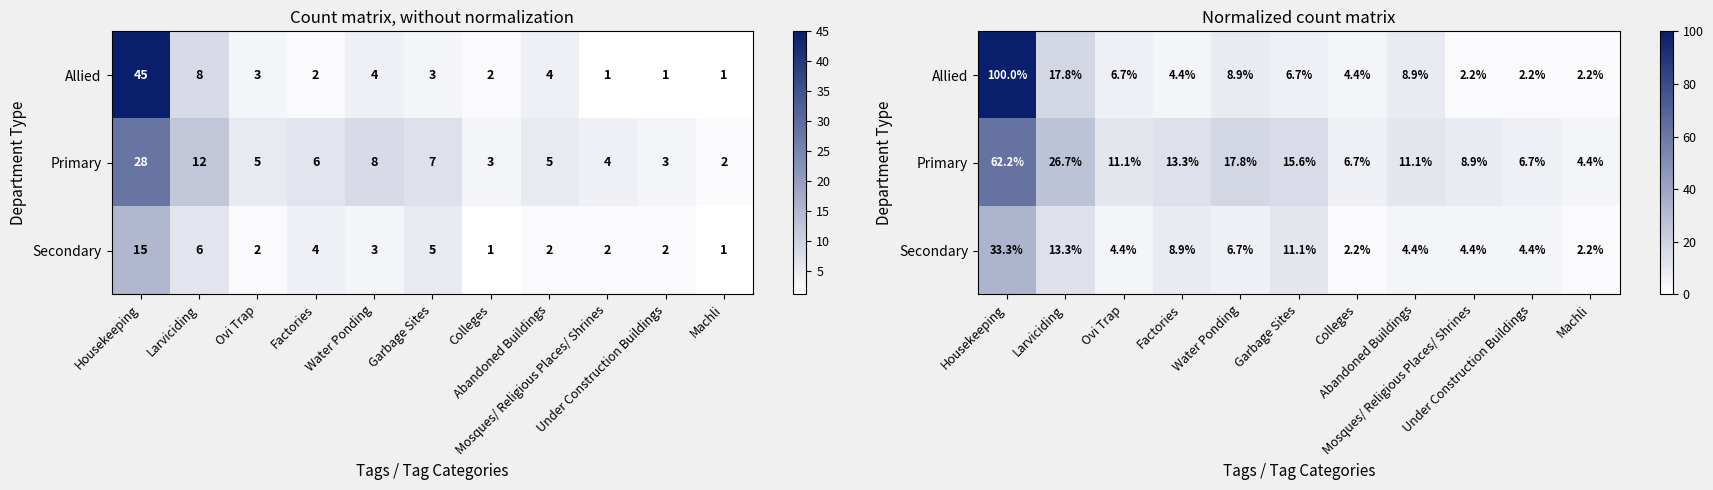

What is the difference between the maximum and second lowest values in the Primary series?

55.6